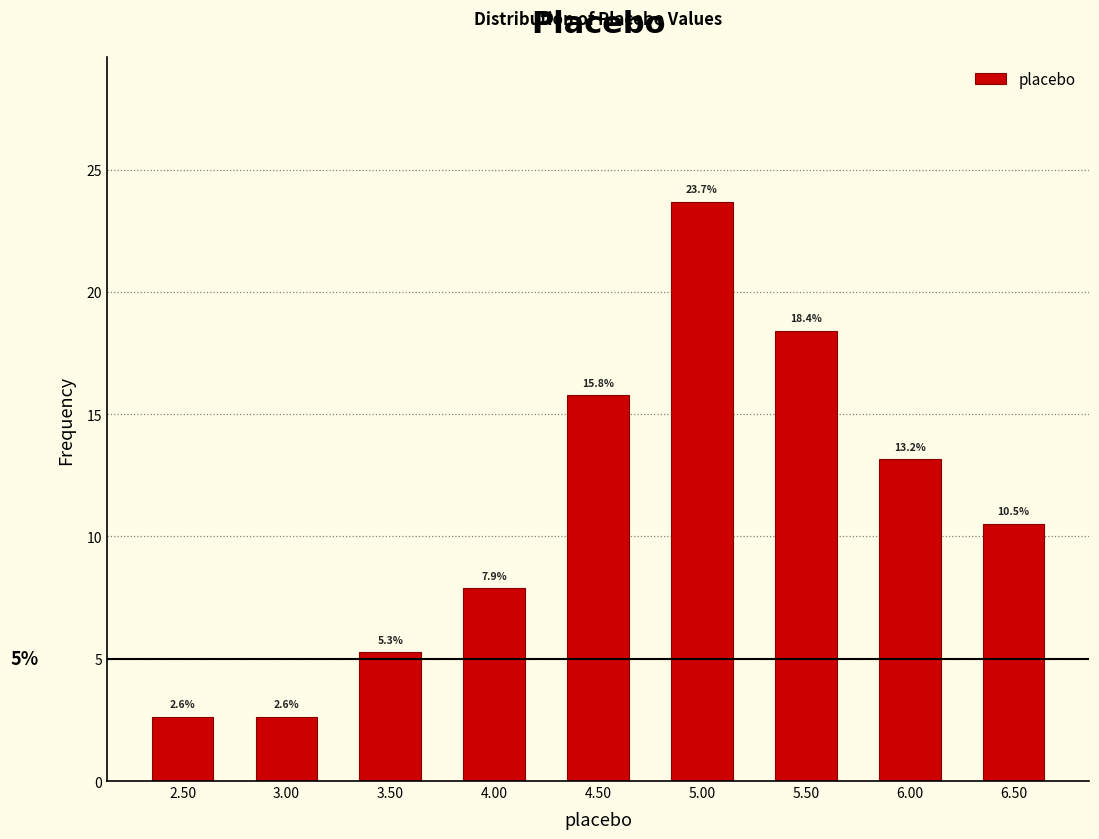

How tall is the bar that spans 3.25 to 3.75 on the x-axis?

5.3